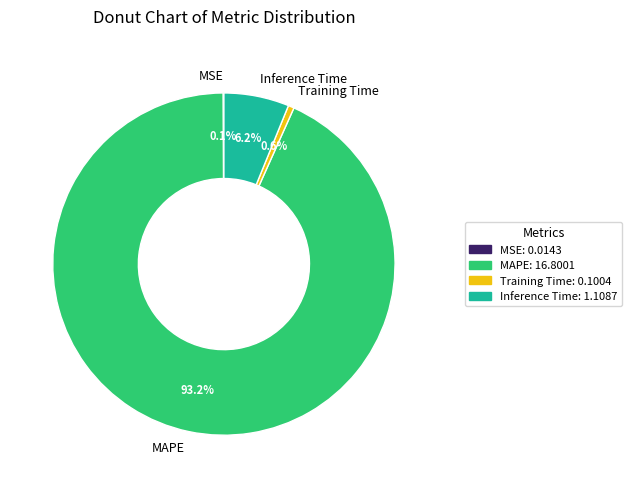

Does MAPE represent more than half of the total?

Yes